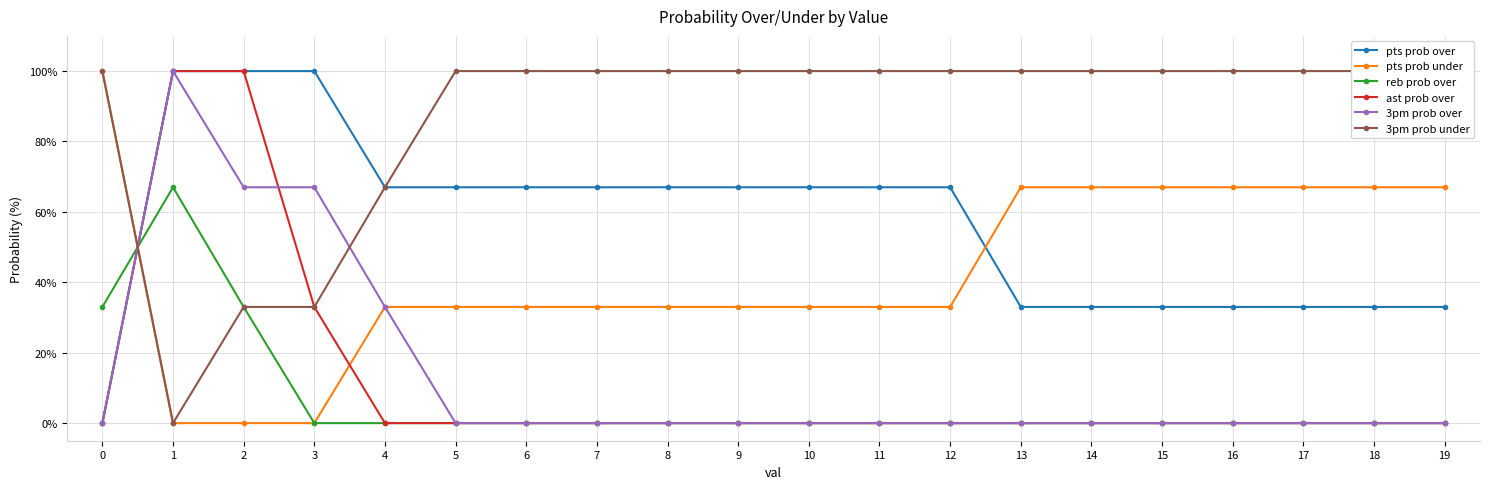

Reading left to right, transcribe all the data shown in this chart.

pts prob over: 0=0	1=100	2=100	3=100	4=67	5=67	6=67	7=67	8=67	9=67	10=67	11=67	12=67	13=33	14=33	15=33	16=33	17=33	18=33	19=33
pts prob under: 0=100	1=0	2=0	3=0	4=33	5=33	6=33	7=33	8=33	9=33	10=33	11=33	12=33	13=67	14=67	15=67	16=67	17=67	18=67	19=67
reb prob over: 0=33	1=67	2=33	3=0	4=0	5=0	6=0	7=0	8=0	9=0	10=0	11=0	12=0	13=0	14=0	15=0	16=0	17=0	18=0	19=0
ast prob over: 0=0	1=100	2=100	3=33	4=0	5=0	6=0	7=0	8=0	9=0	10=0	11=0	12=0	13=0	14=0	15=0	16=0	17=0	18=0	19=0
3pm prob over: 0=0	1=100	2=67	3=67	4=33	5=0	6=0	7=0	8=0	9=0	10=0	11=0	12=0	13=0	14=0	15=0	16=0	17=0	18=0	19=0
3pm prob under: 0=100	1=0	2=33	3=33	4=67	5=100	6=100	7=100	8=100	9=100	10=100	11=100	12=100	13=100	14=100	15=100	16=100	17=100	18=100	19=100